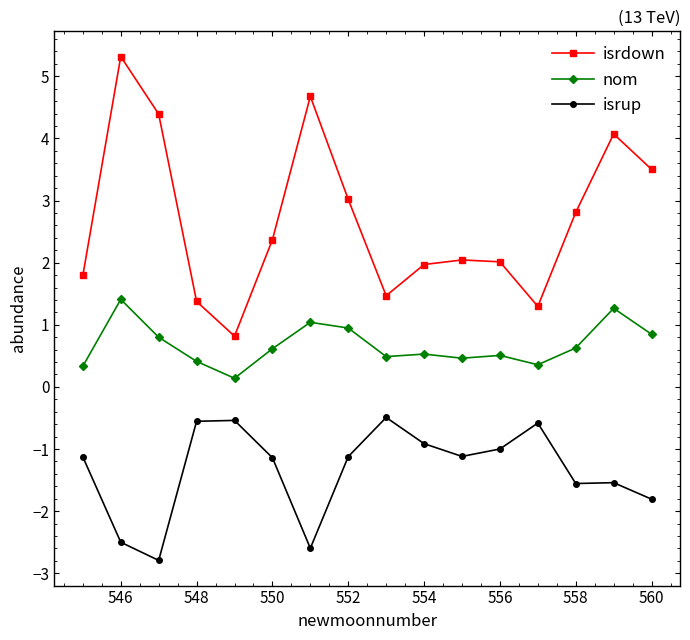

True or false: isrdown has more than 1 interior local peaks.

True